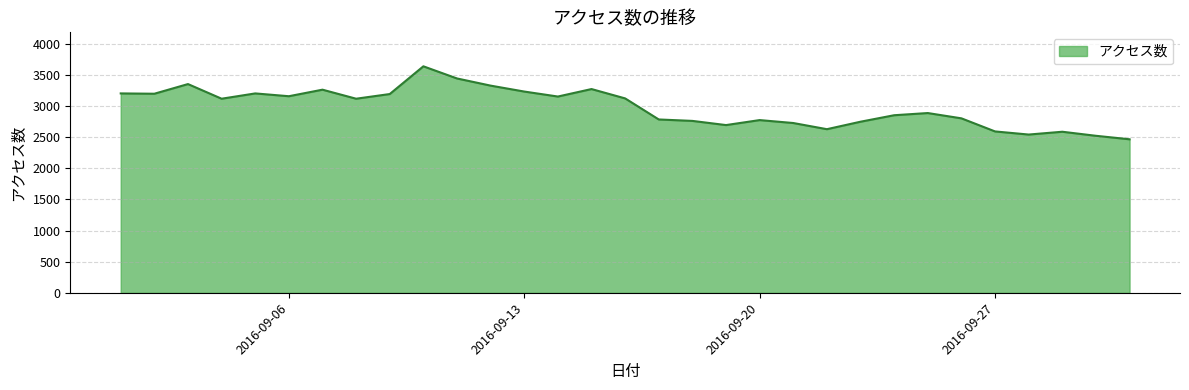

How many interior local valleys (lower than both neighbors) does the data have?

8